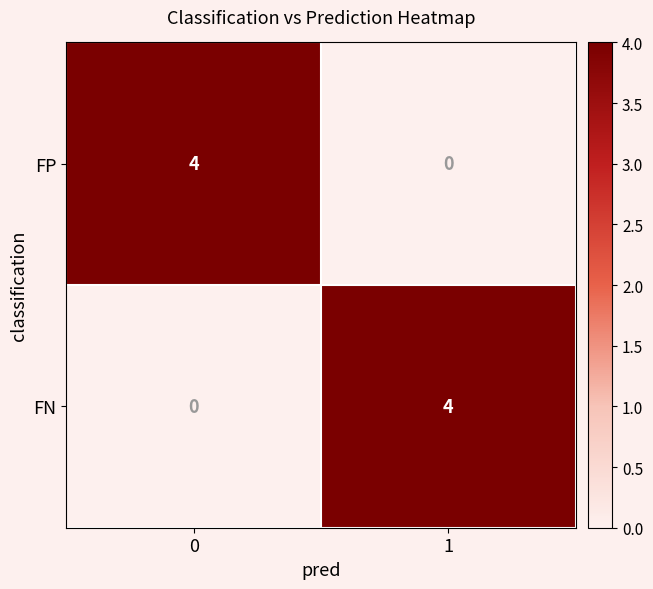

The value of FP at 1 is 0. True or false?

True